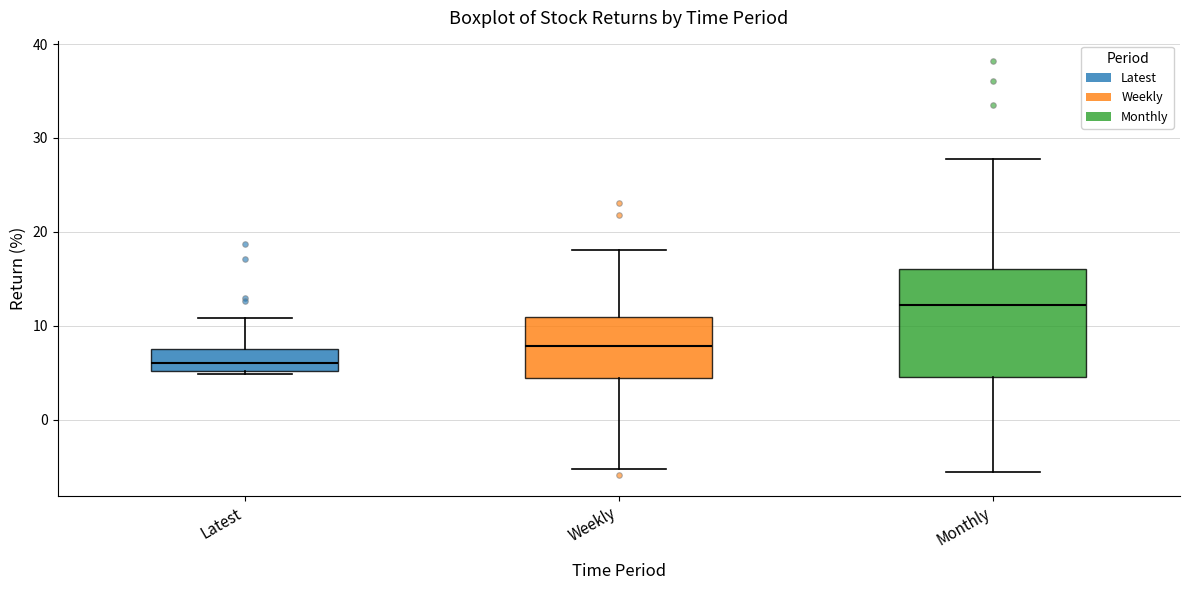

Where does the median line of the box for Monthly sit on the y-axis? The values are not printed on the chart, so give them approximately, as read against the axis.

12